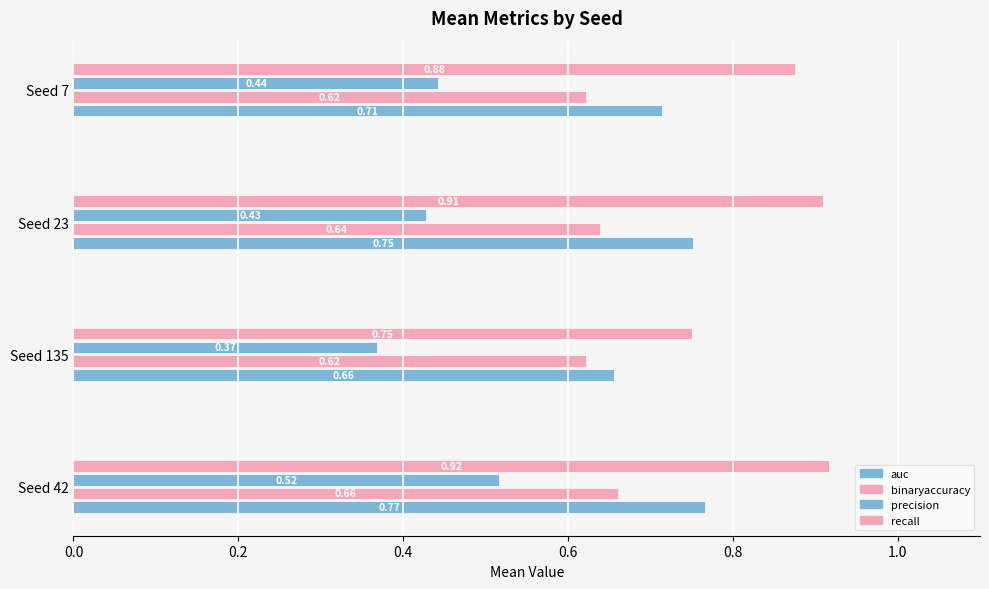

Count the number of categories in the chart.

4